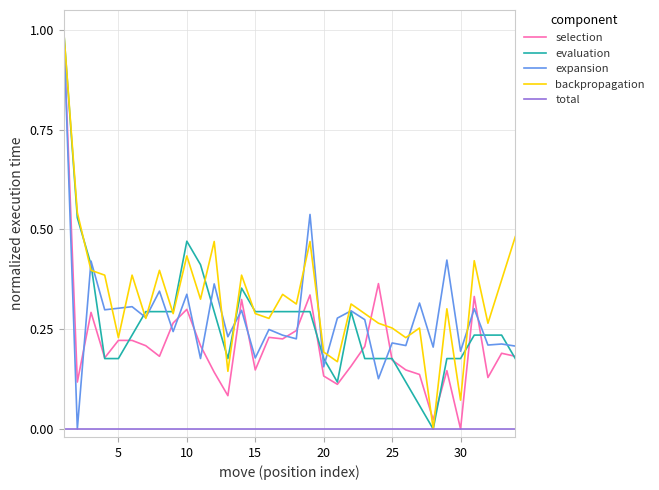

Which series has the largest total across all categories?

backpropagation